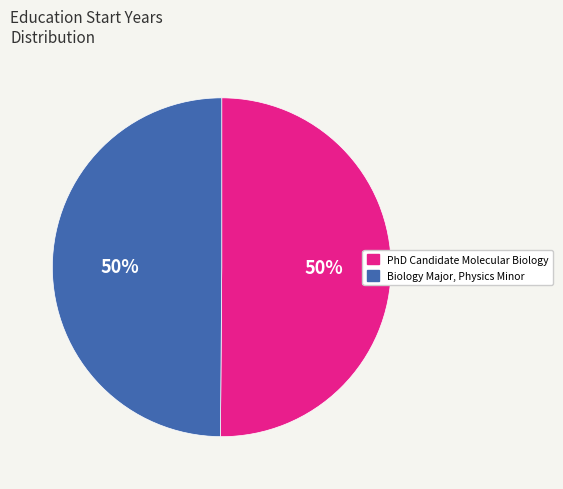

To the nearest percent, what percentage of the pie is Biology Major, Physics Minor?

50%